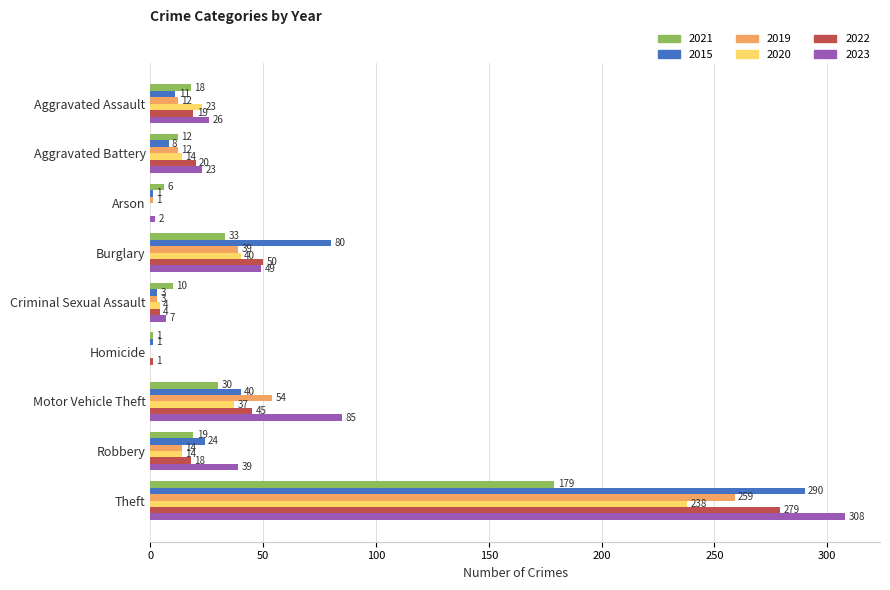

True or false: 2020 has a value of 14 at Aggravated Battery.

True